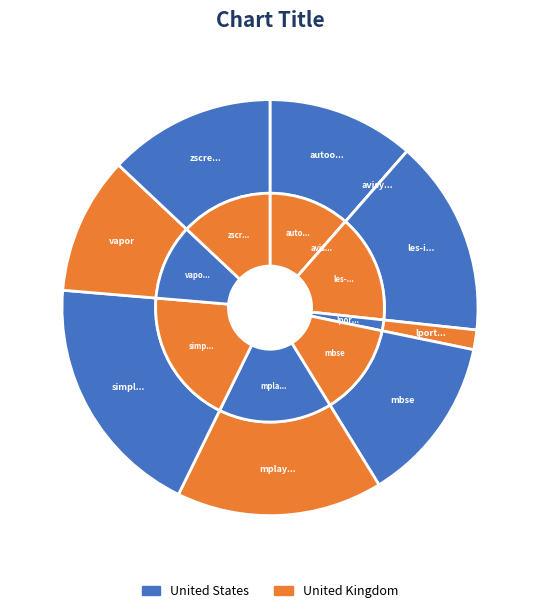

To the nearest percent, what is the difference between the autoopencas.csv and zscreen.csv slice percentages?

2%